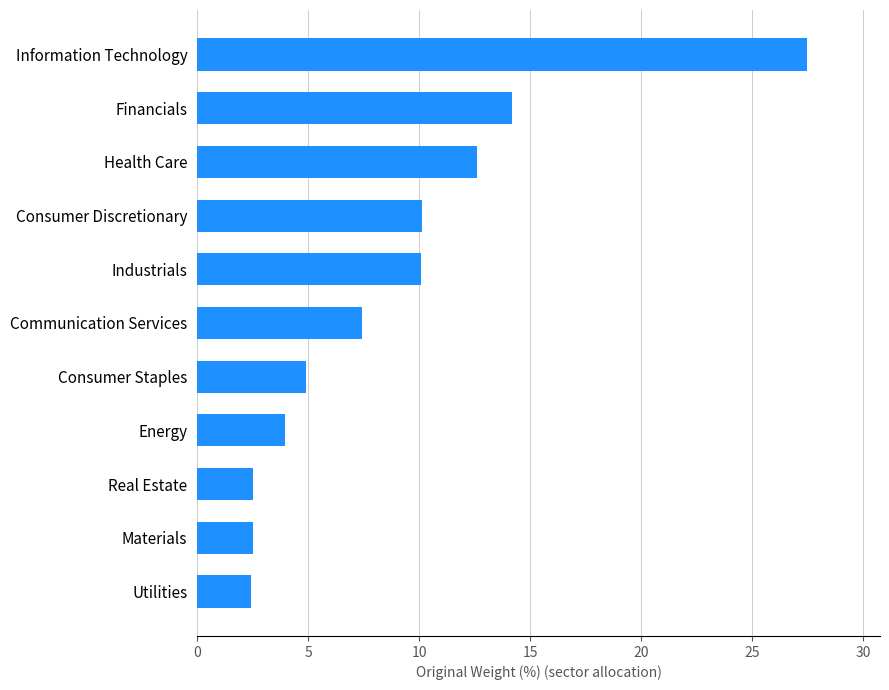

What is the change in value from Utilities to Consumer Staples?

+2.5